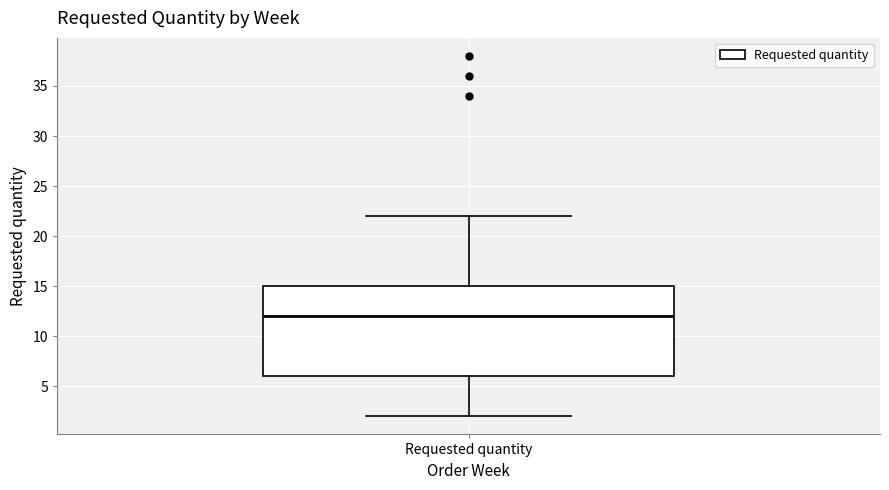

Where is the lower edge of the box for Requested quantity on the y-axis? The values are not printed on the chart, so give them approximately, as read against the axis.

6